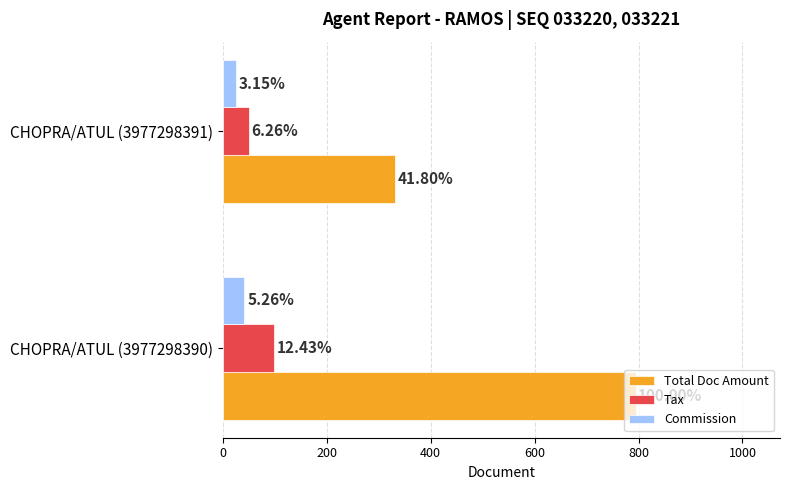

Rank the series by their maximum value, from highest to lowest.

Total Doc Amount, Tax, Commission